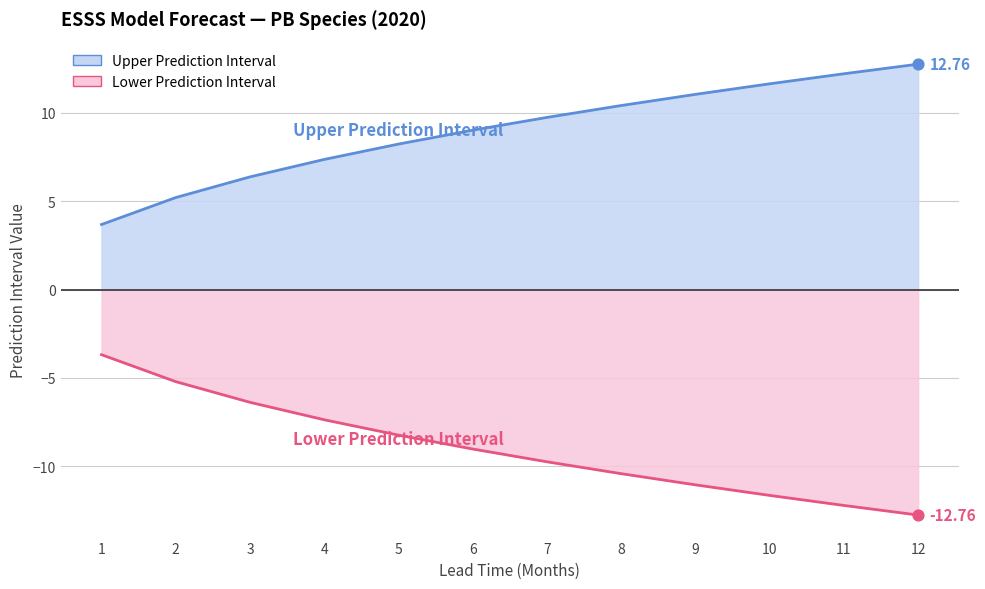

Which series contains the lowest Y value?

lower_pi